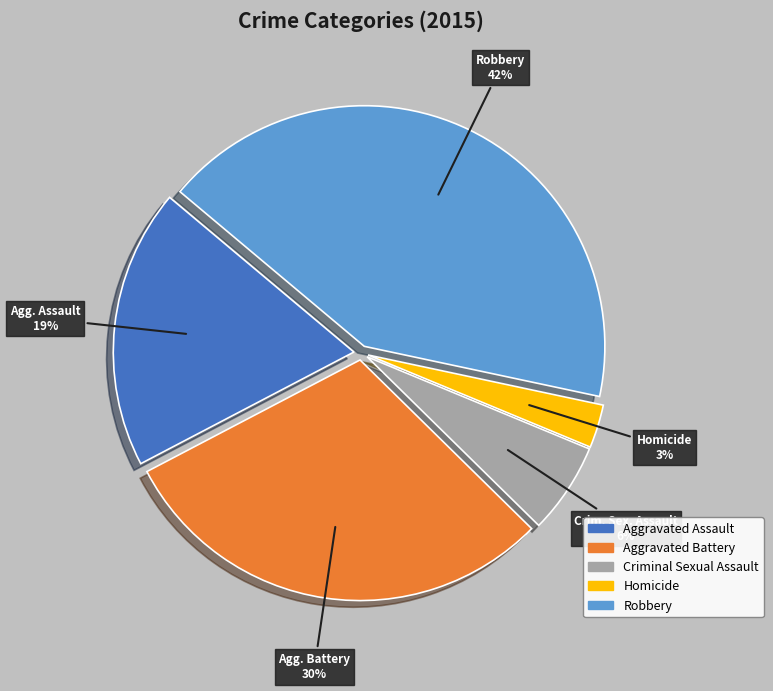

Does Aggravated Assault account for over 50% of the chart?

No